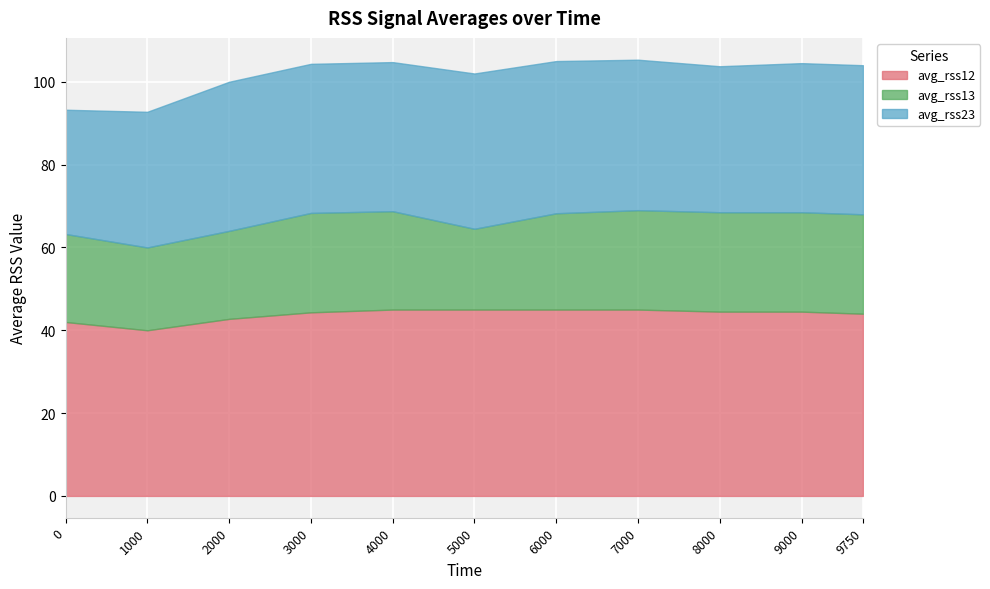

How many lines are shown in the chart?

3